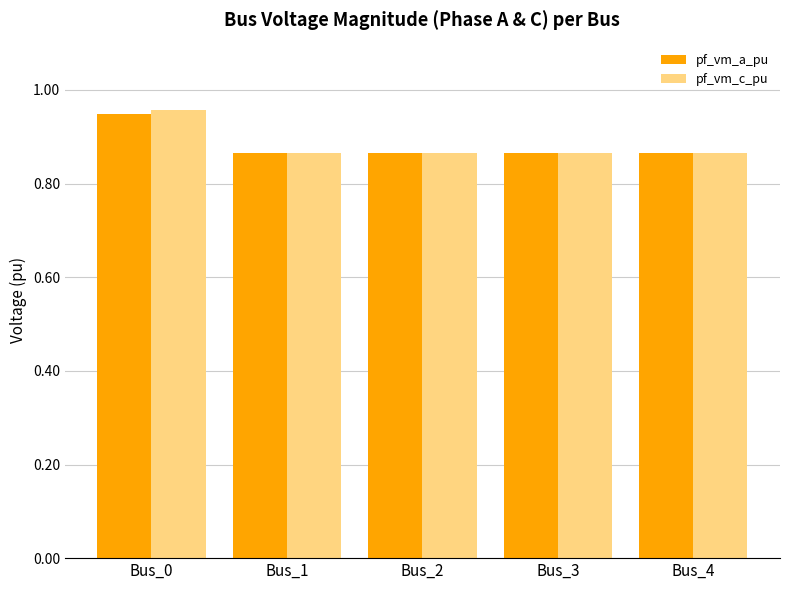

How many series are shown in this chart?

2